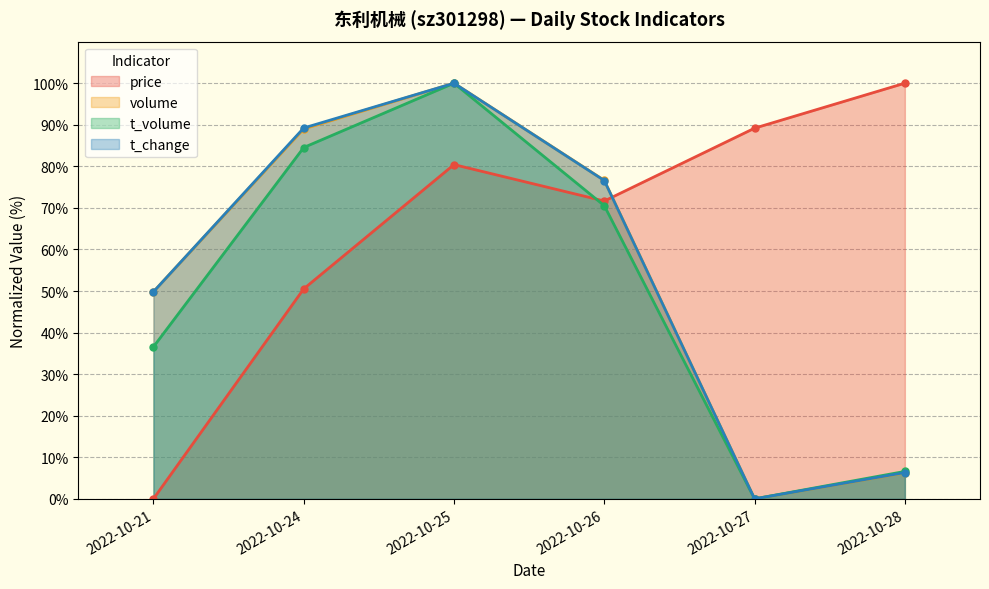

Where is the first local minimum for t_change?

2022-10-27